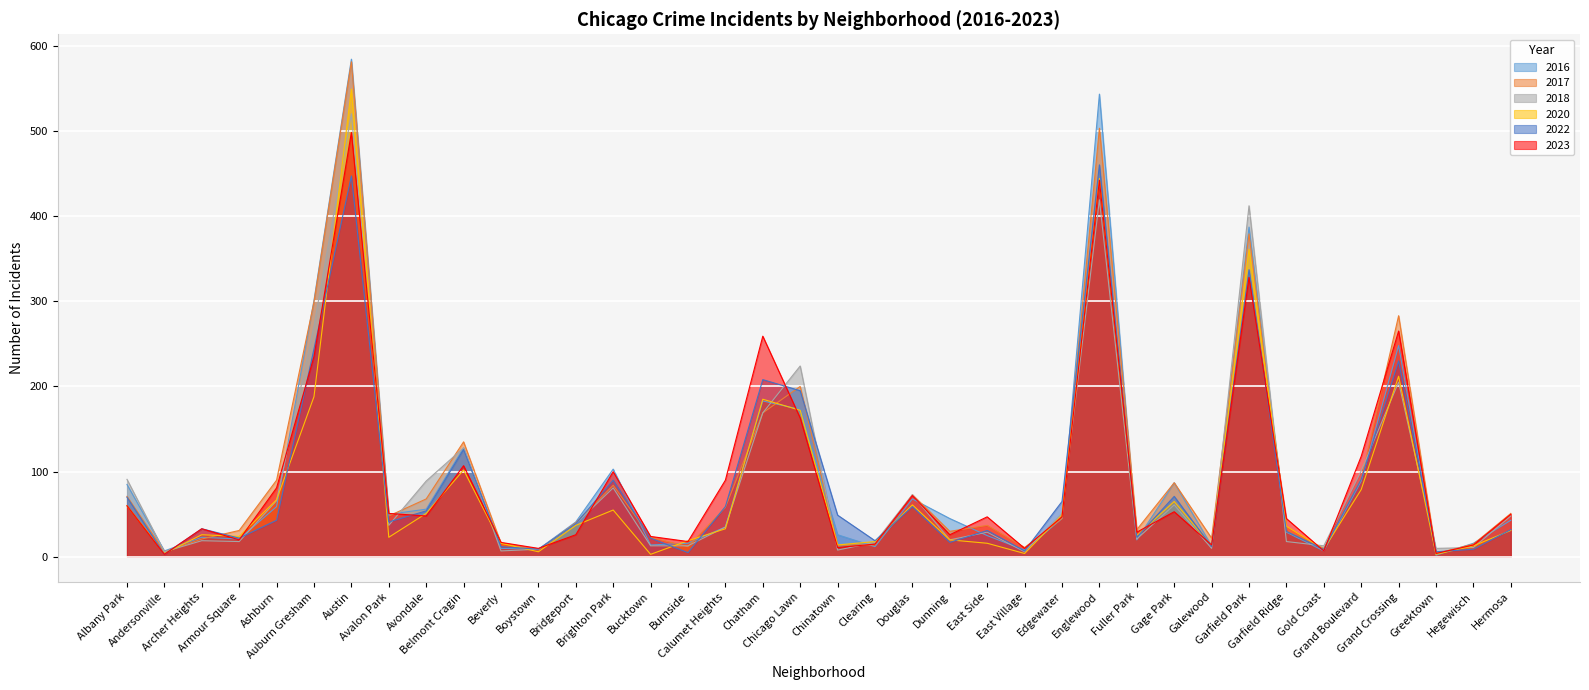

After their last crossing, which series has the higher values: 2023 or 2016?

2023